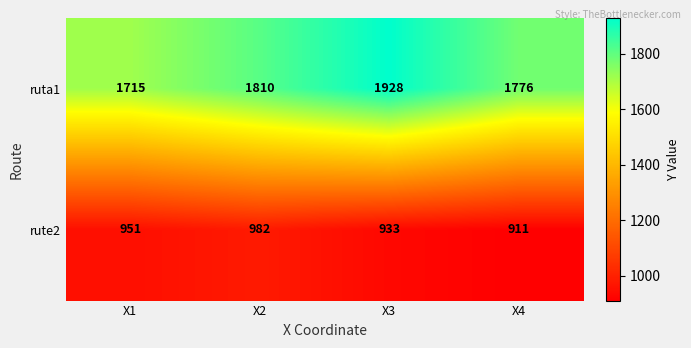

The value of ruta1 at X1 is 1715. True or false?

True